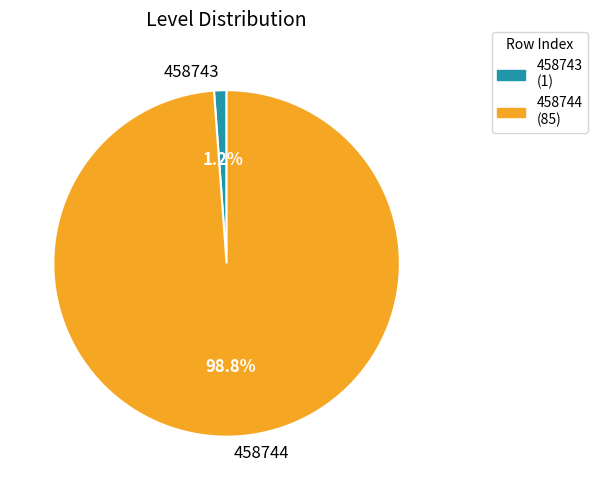

True or false: 458744 accounts for 99% of the total.

True